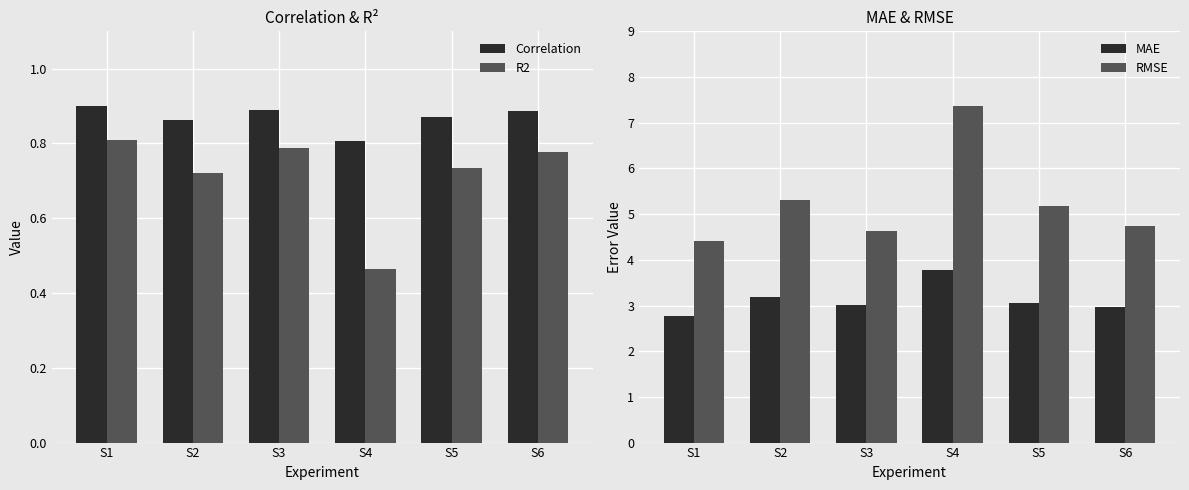

What value does the RMSE series have at S3?

4.6